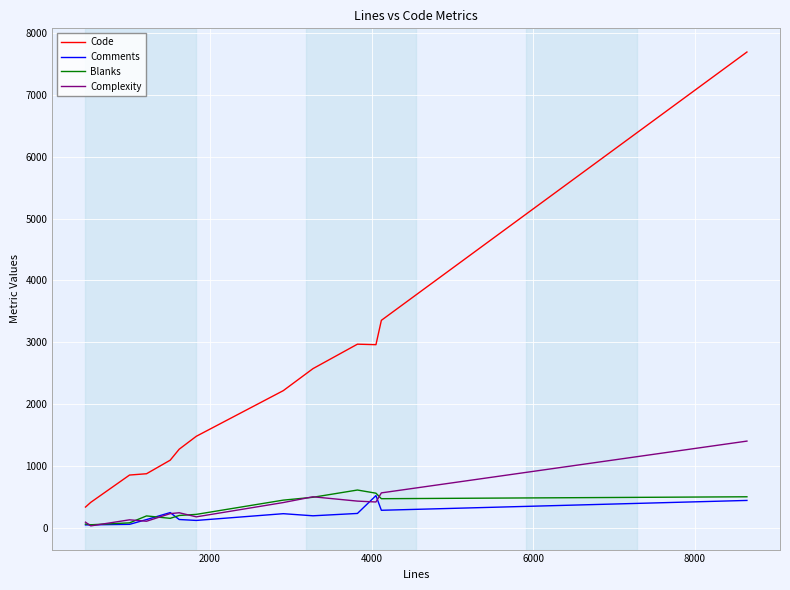

What is the maximum value shown in the chart?

7688